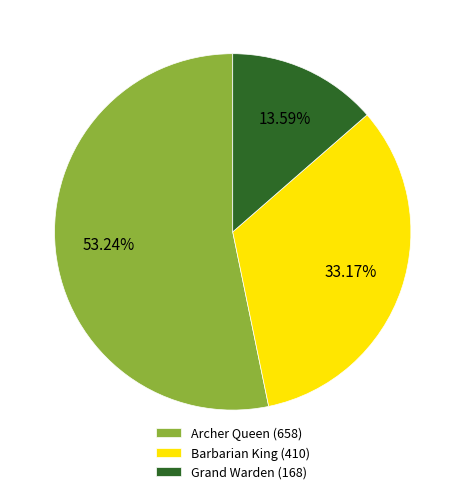

True or false: Grand Warden accounts for 21% of the total.

False